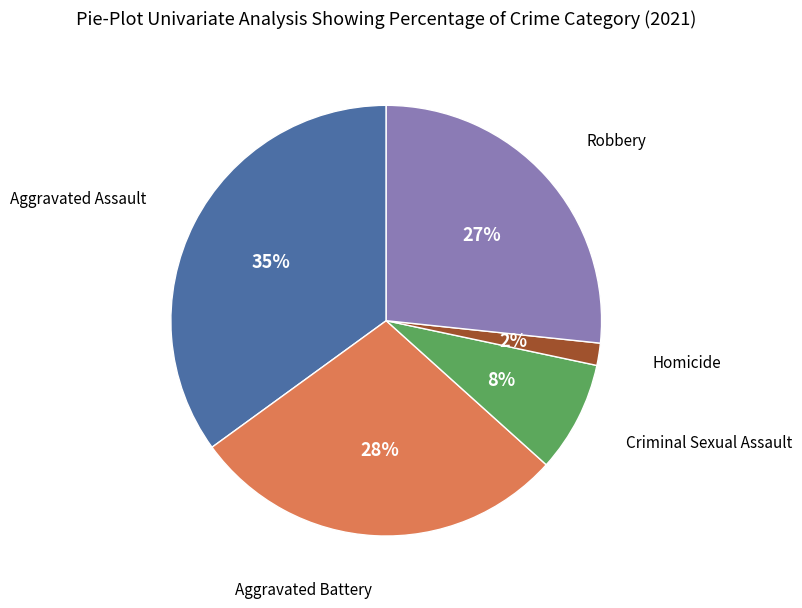

To the nearest percent, what is the average slice percentage?

20%